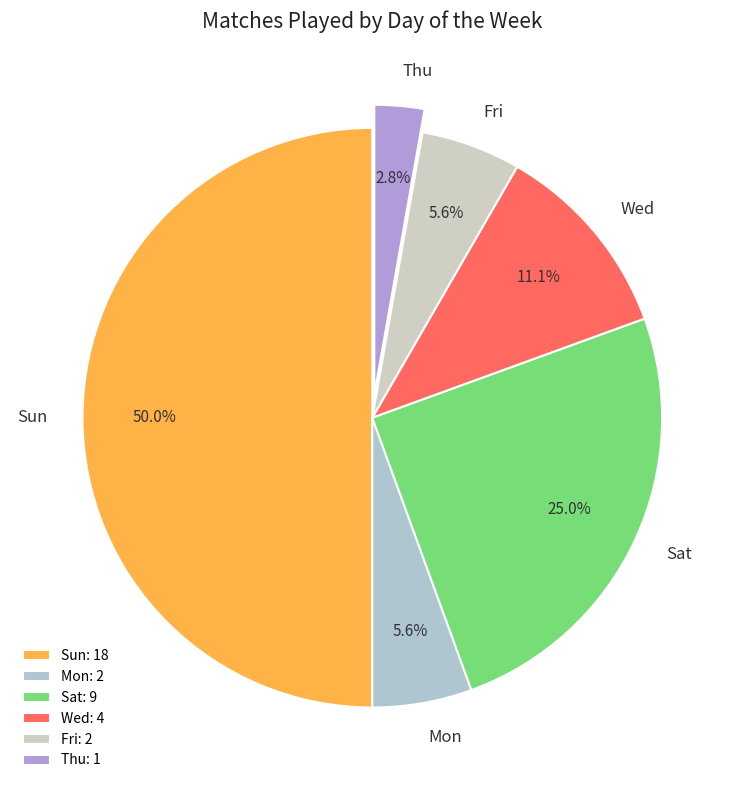

Which has a higher value, Sat or Thu?

Sat